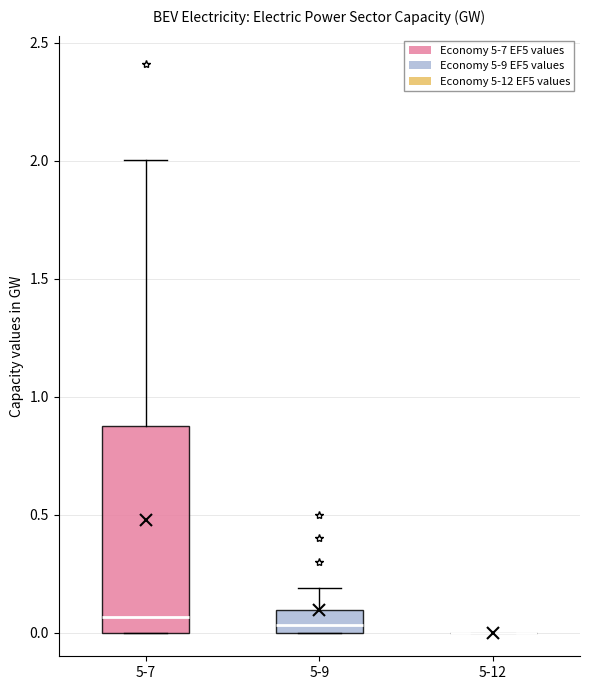

Where does the upper whisker of the box for 5-7 end on the y-axis? The values are not printed on the chart, so give them approximately, as read against the axis.

2.00